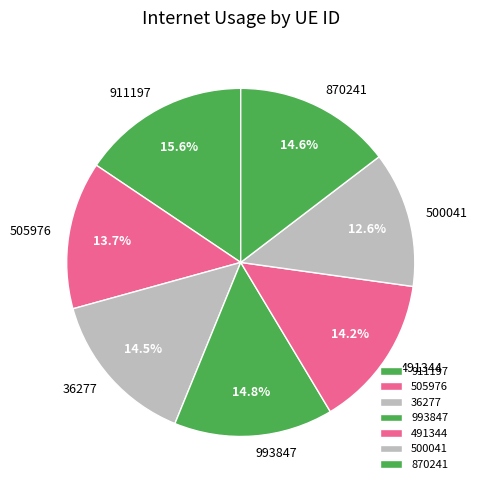

Do 505976 and 870241 together represent more than half of the pie?

No